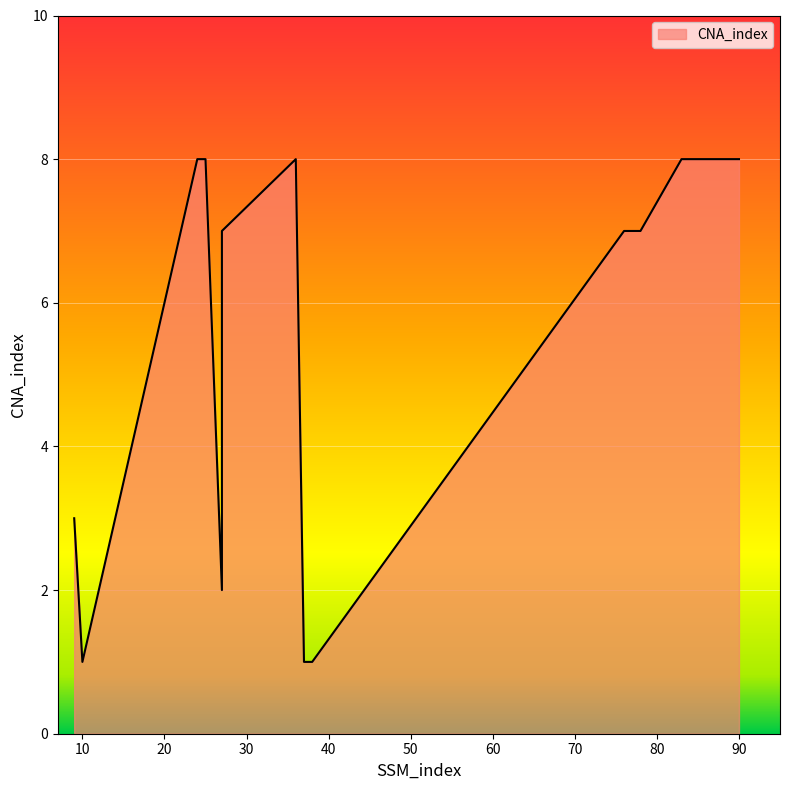

Reading left to right, what are all the values shown in this chart?

3	1	8	8	2	7	8	1	1	7	7	7	8	8	8